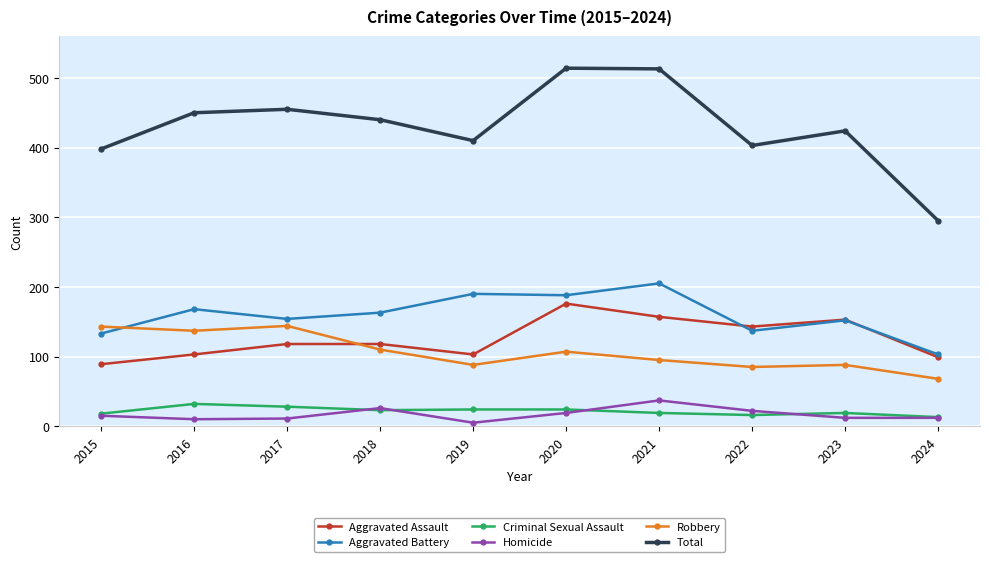

Rank the series by their maximum value, from lowest to highest.

Criminal Sexual Assault, Homicide, Robbery, Aggravated Assault, Aggravated Battery, Total